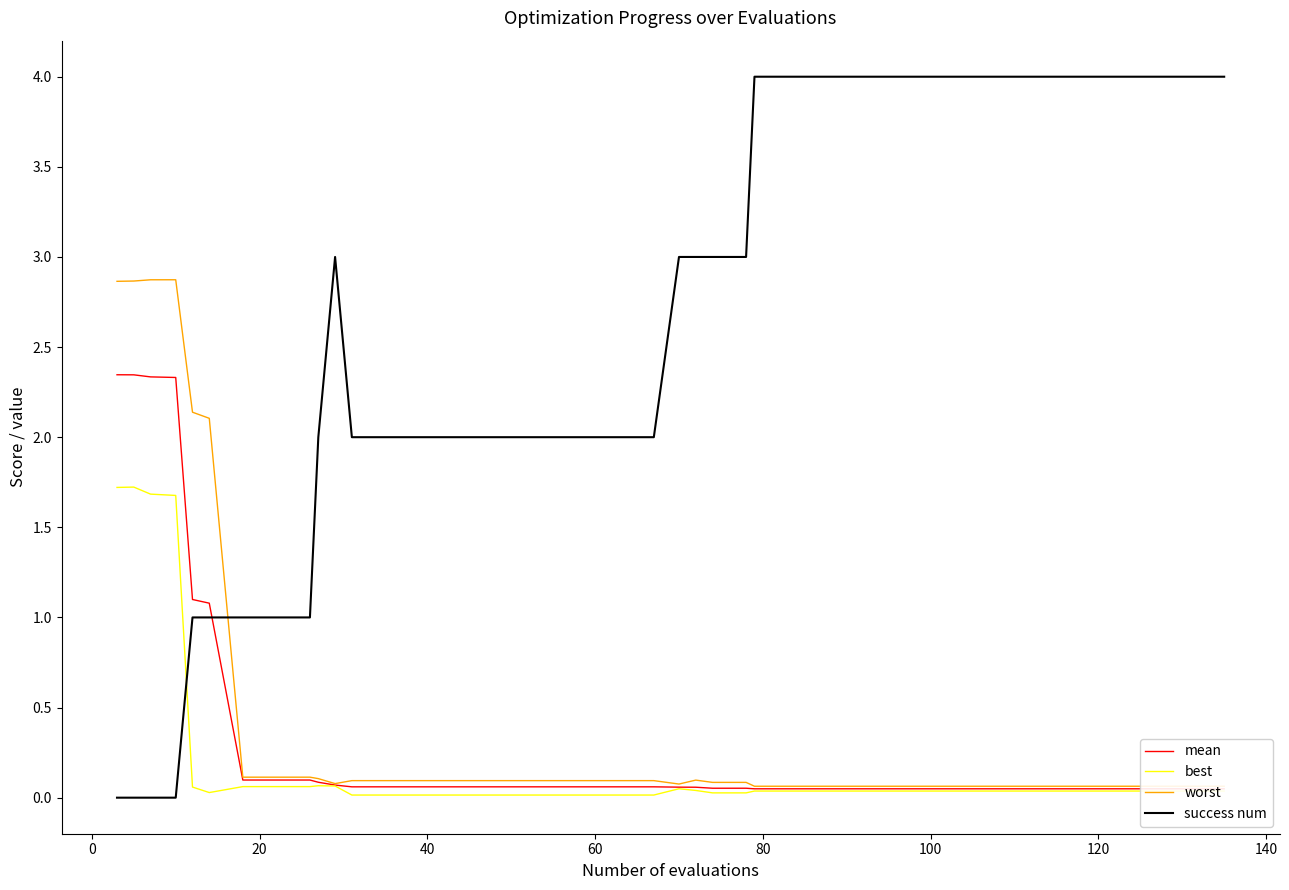

How many intersections are there between best and success num?

1